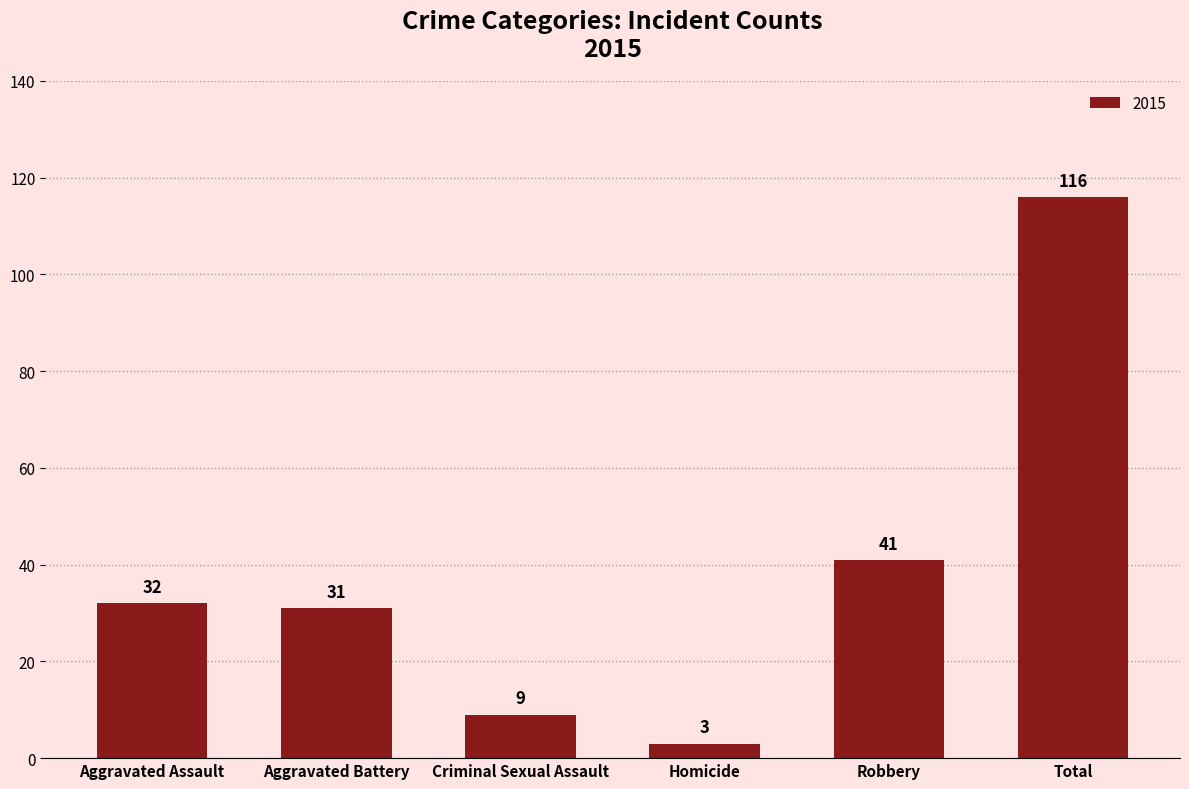

What is the change in value from Robbery to Total?

+75